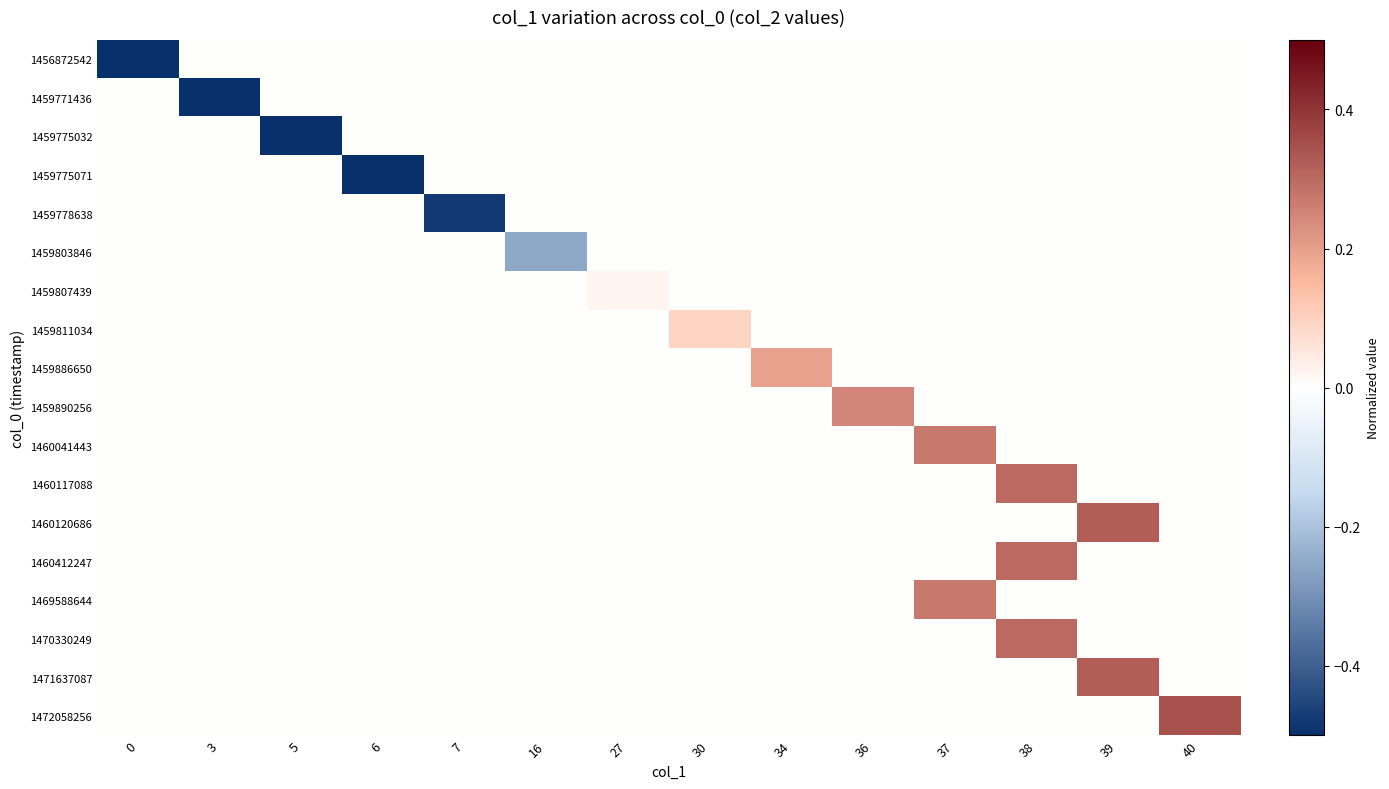

How many data points does each series have?

14